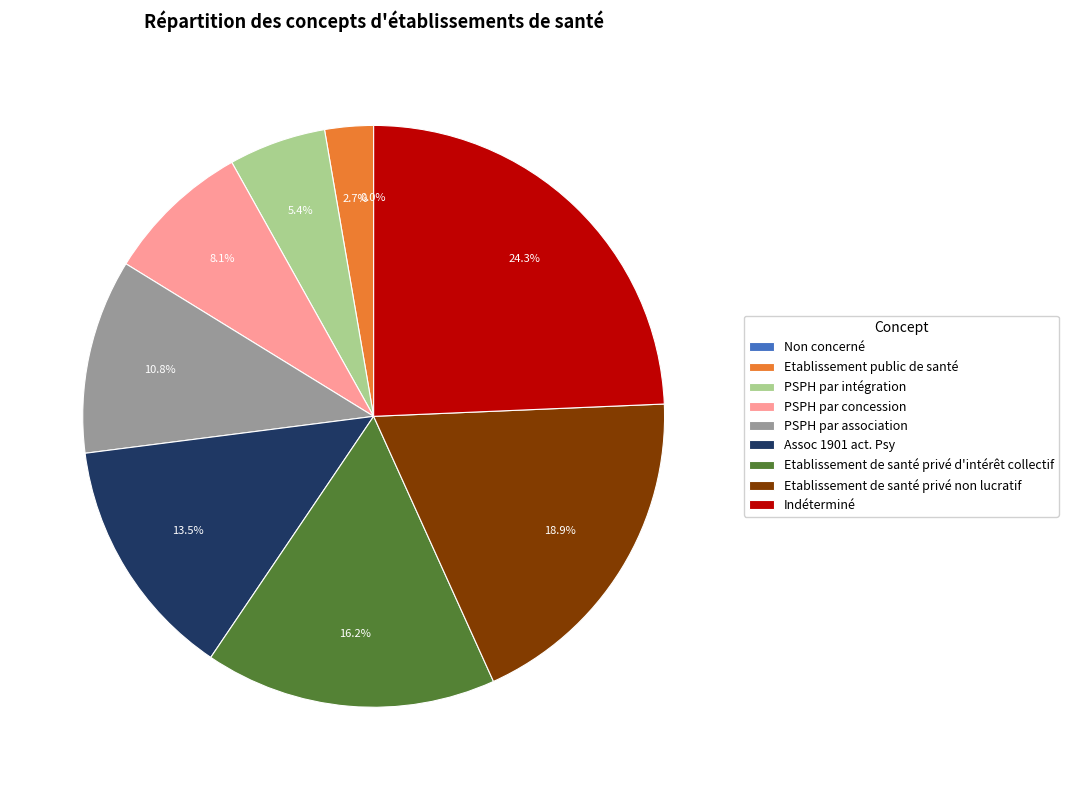

Is it true that PSPH par association is 3% of the pie?

False